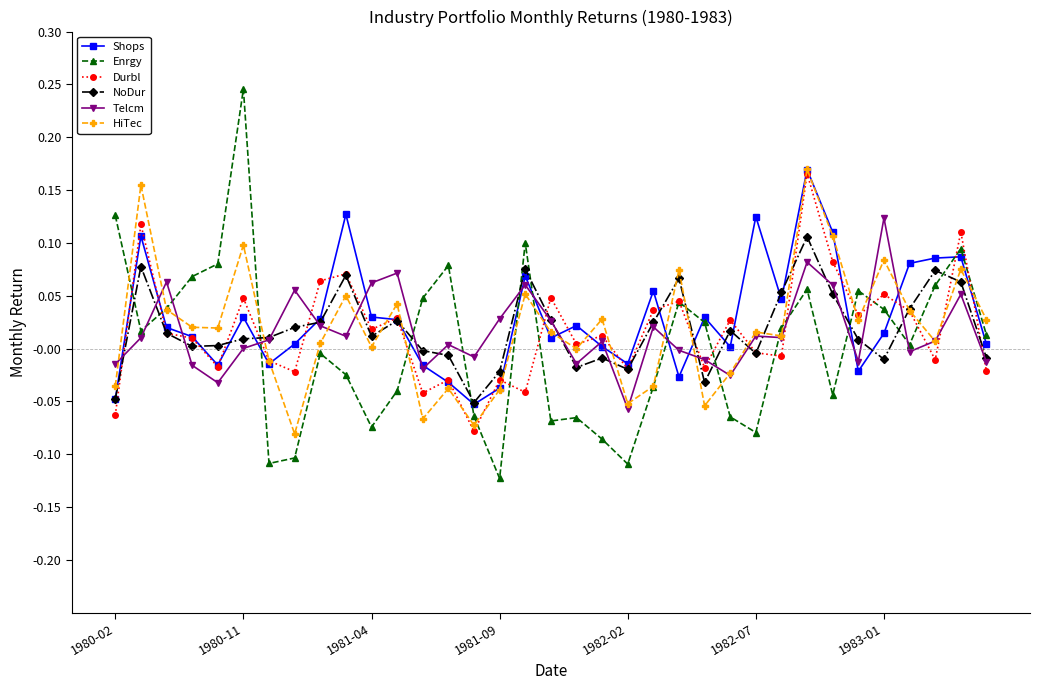

Which series has the widest spread of values?

Enrgy